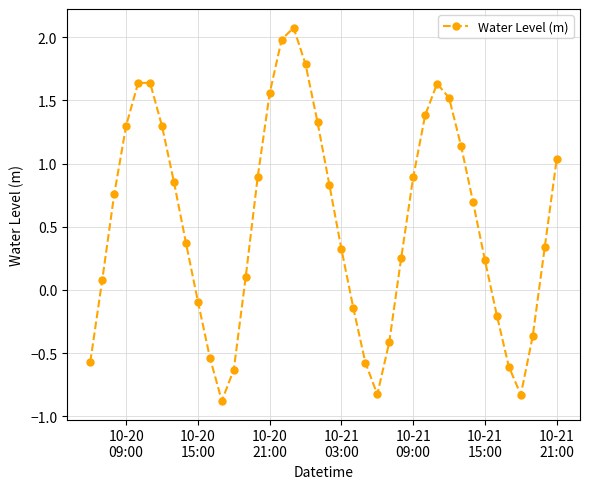

How many distinct data groups are displayed?

1